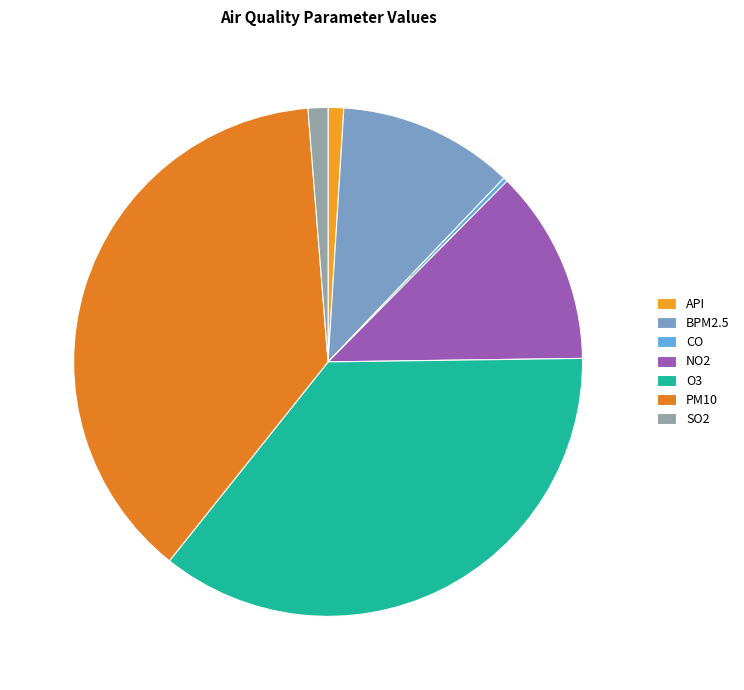

Combined, do CO and NO2 account for over 50%?

No